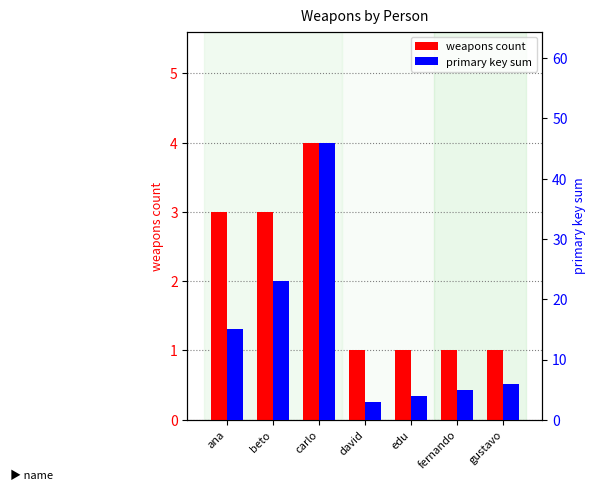

Between beto and david, which is larger?

beto